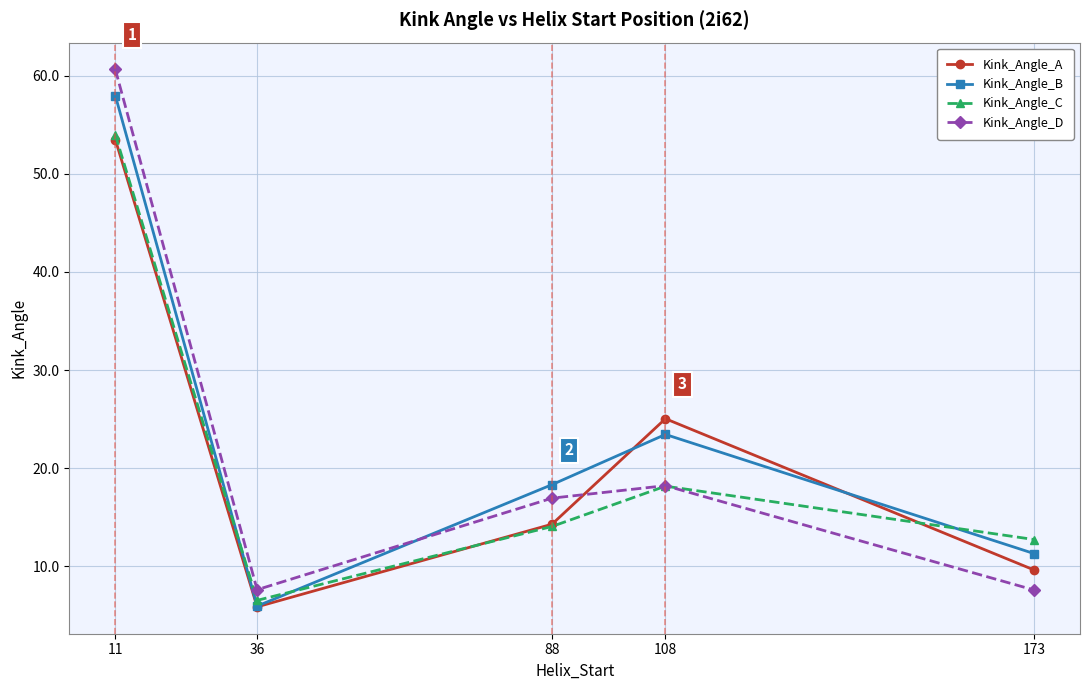

Is it true that Kink_Angle_D equals 16.9 at 88?

True